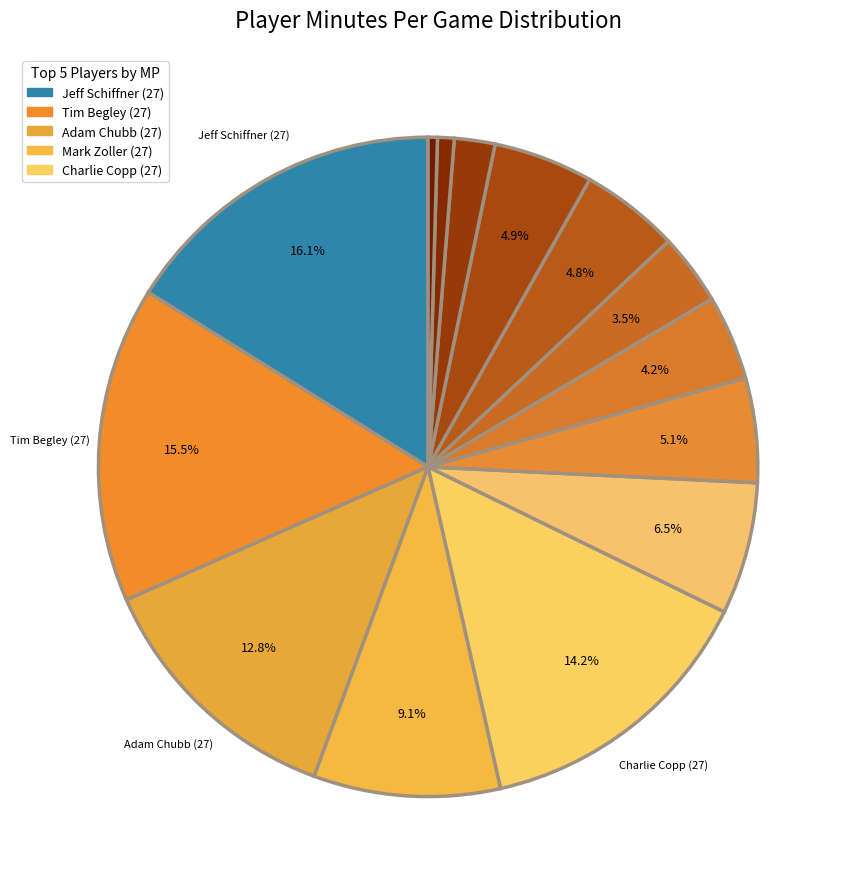

Does any single category account for the majority?

No